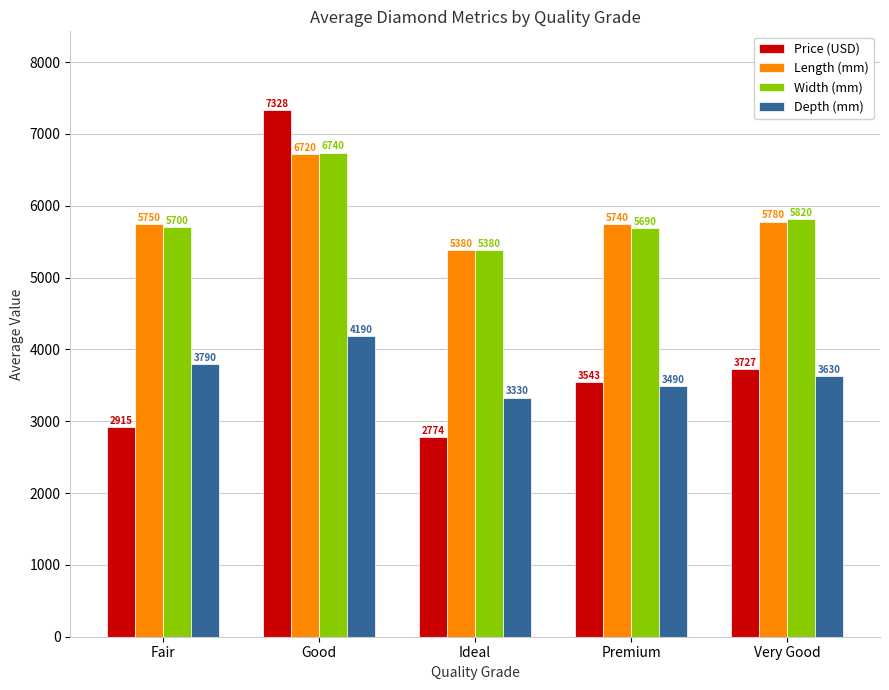

What is the difference between the Width (mm) values at Ideal and Very Good?

440